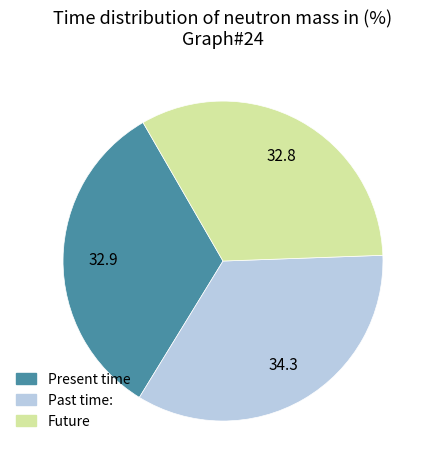

What is the largest slice in the pie chart?

Past time: